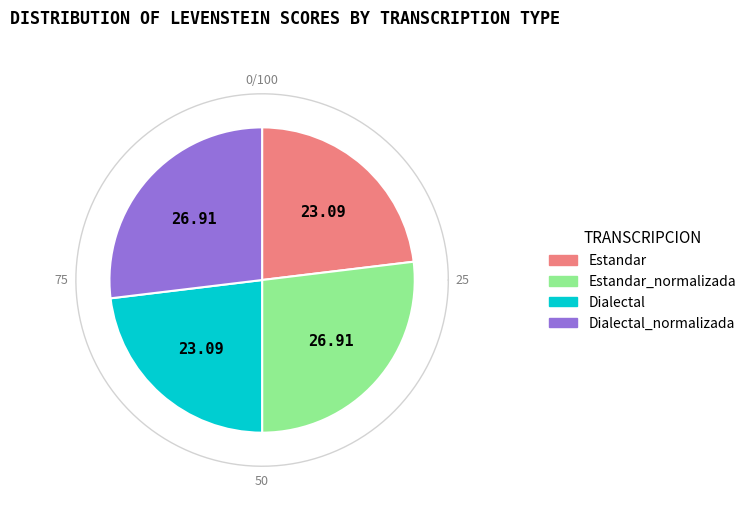

Approximately how many times larger is the value at Estandar compared to Dialectal_normalizada?

0.9